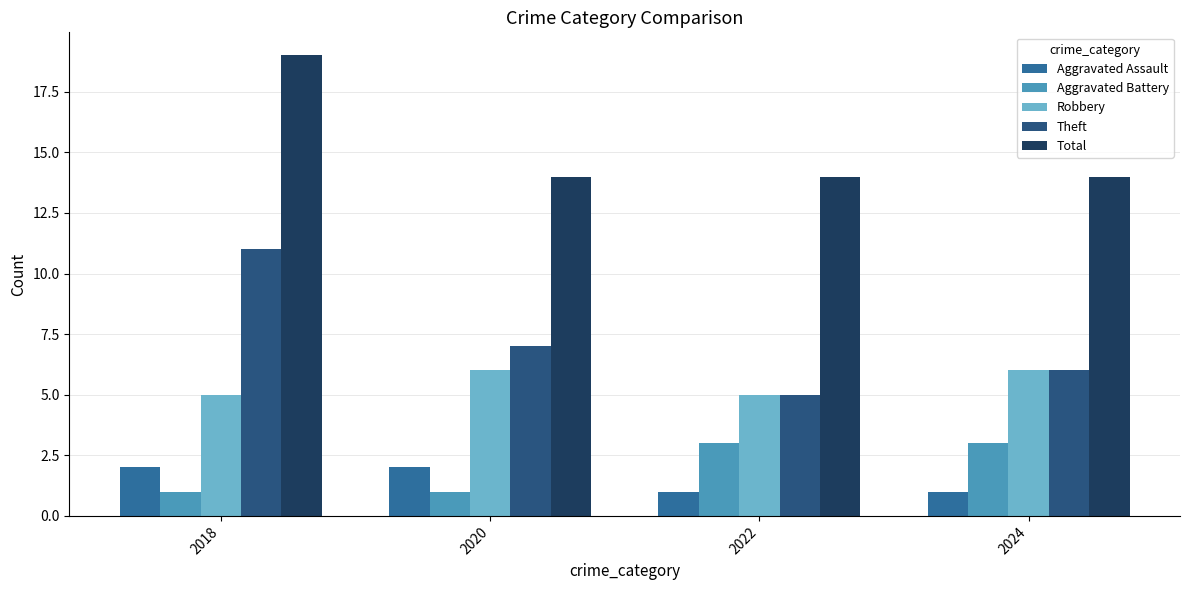

What is the difference between the maximum and minimum values in the Theft series?

6